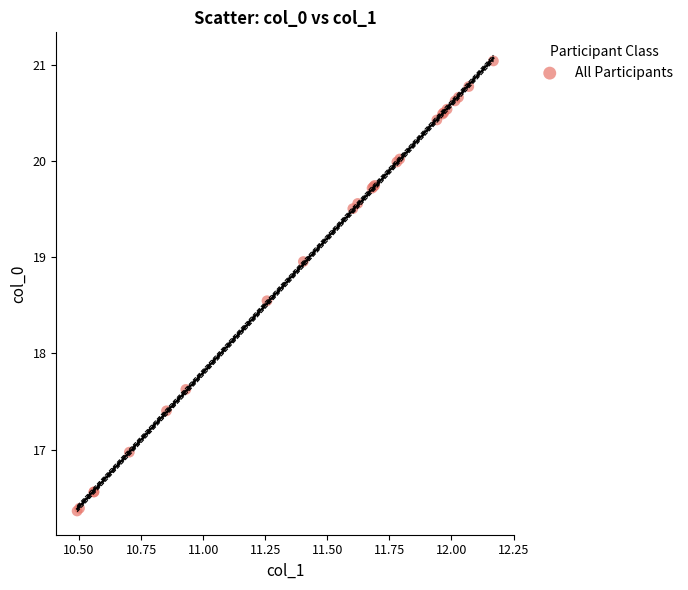

What Y value in the scatter plot is closest to 18?

17.6